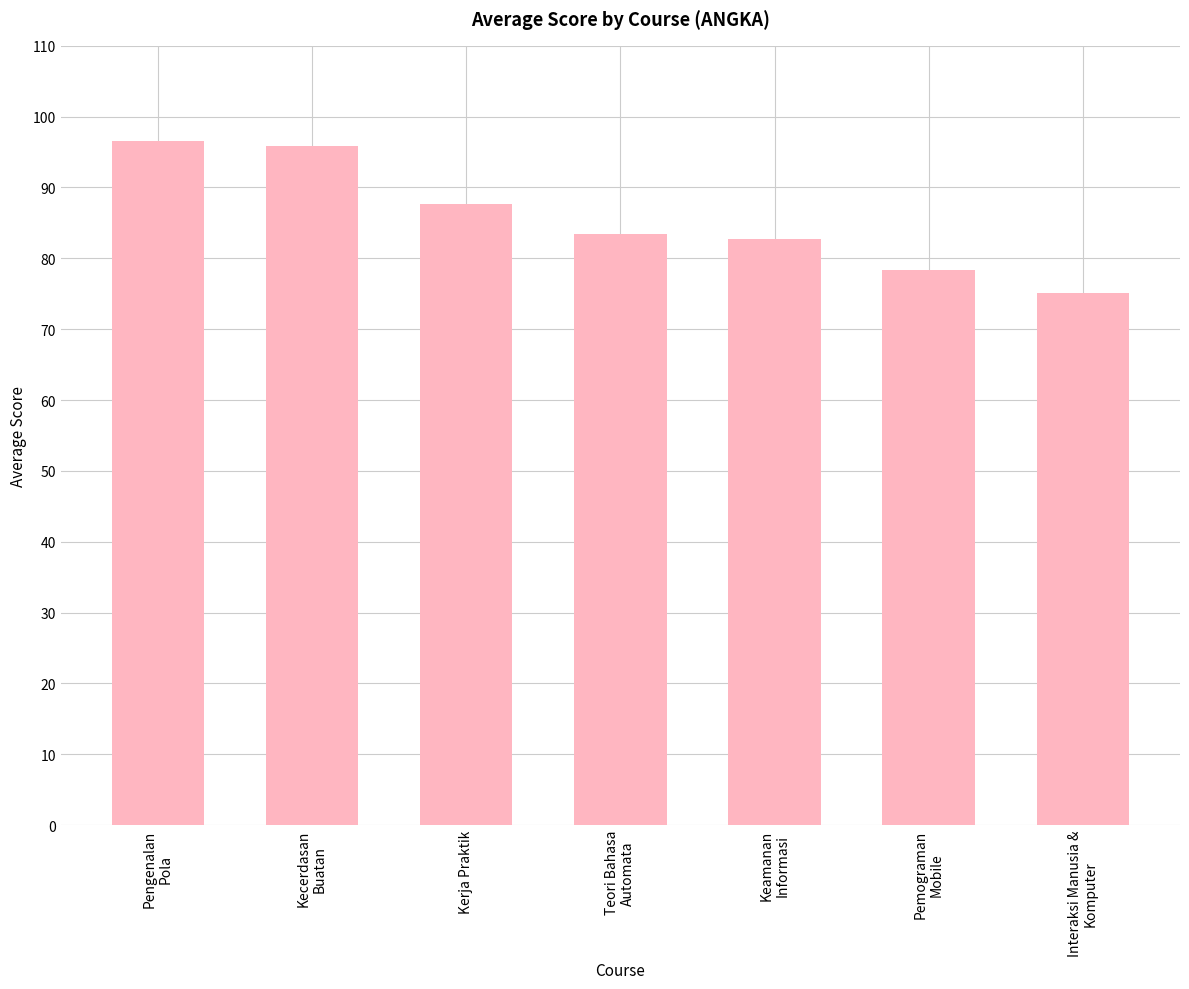

How many bars are there in total?

7